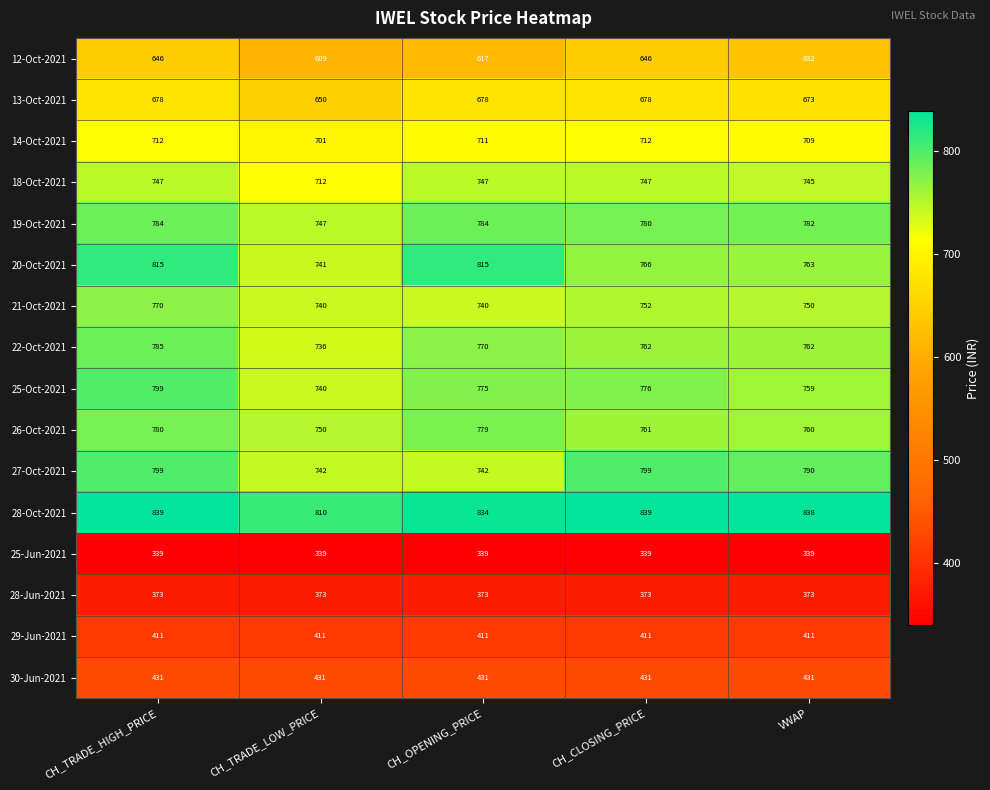

What is the highest value of the 30-Jun-2021 series?

431